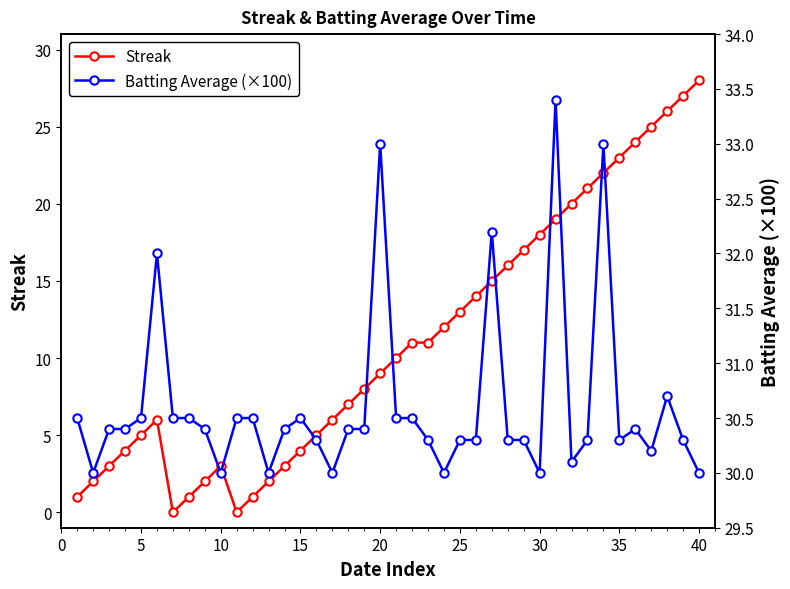

At which label does Streak reach its peak?

40